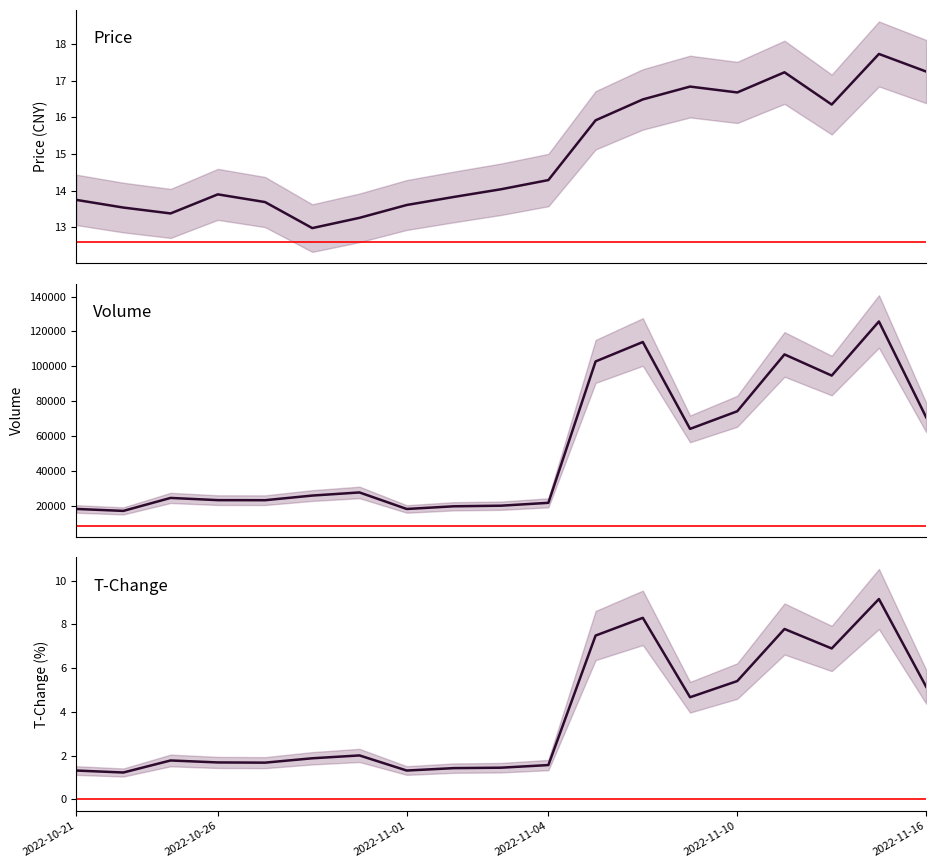

Rank the series at 2022-11-11 from lowest to highest value.

t_volume, price, volume